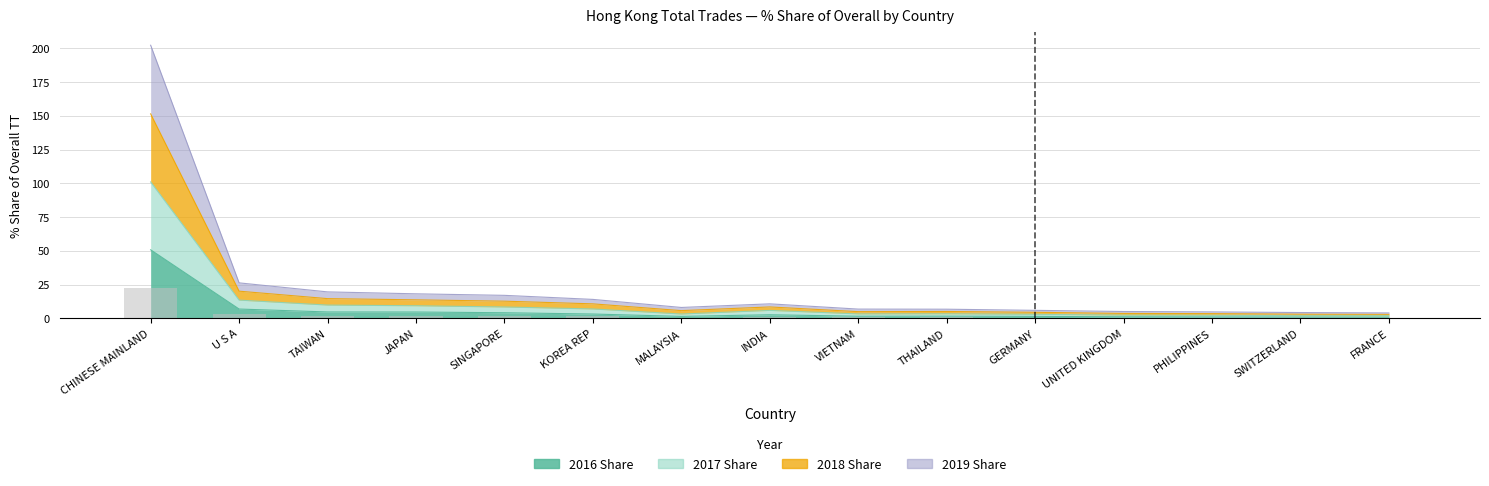

True or false: 2016 Share has a value of 2.1 at UNITED KINGDOM.

False